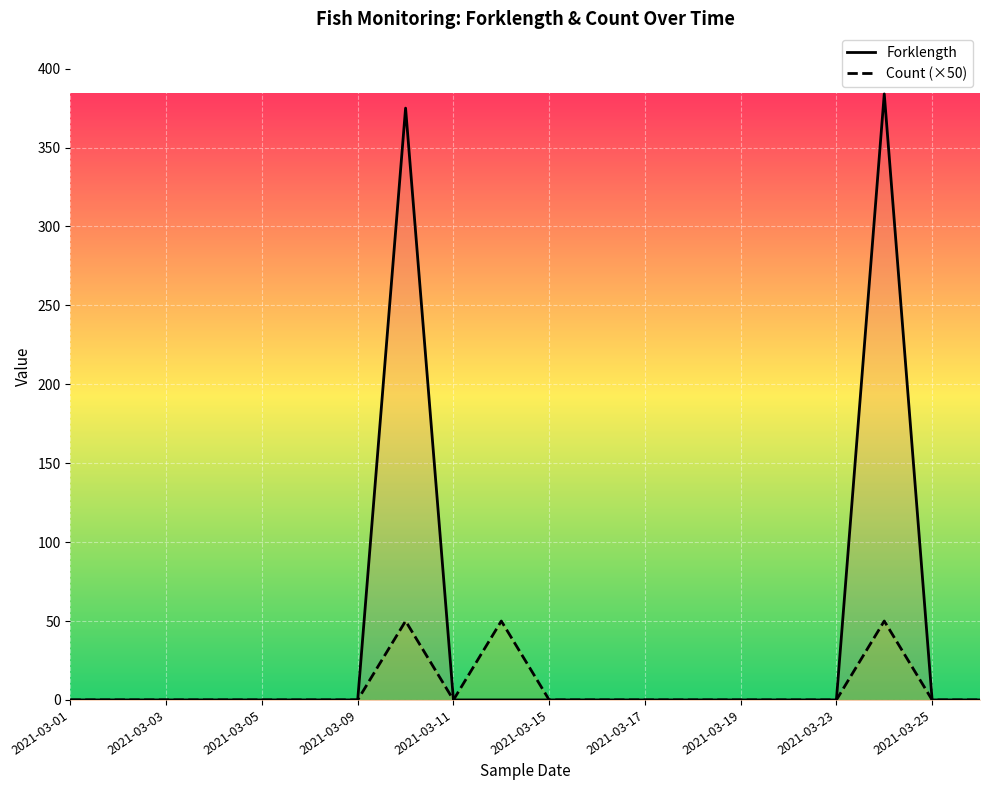

At 2021-03-16, list the series in order from largest to smallest.

Forklength, Count